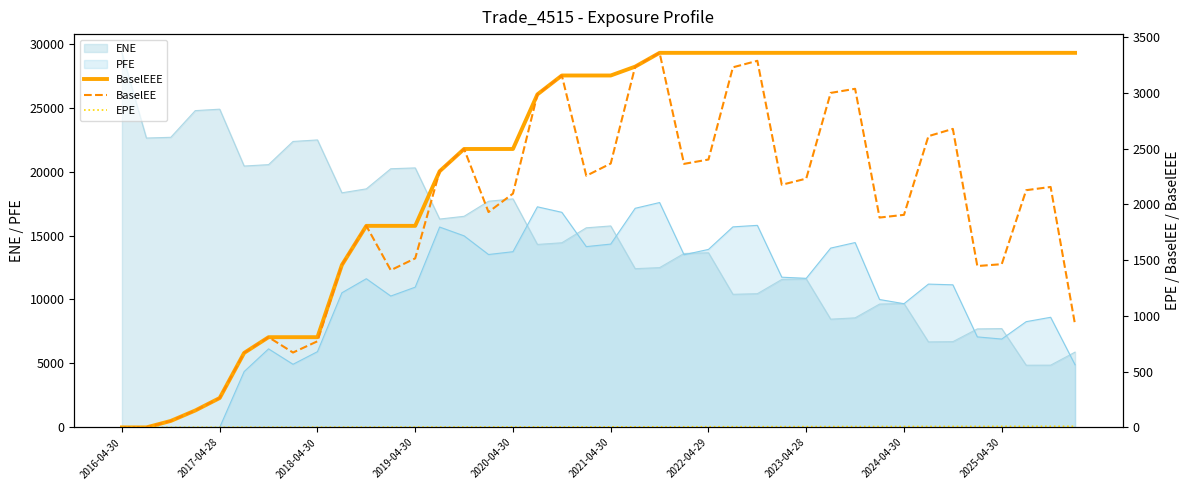

What is the maximum value for ENE?

29279.0